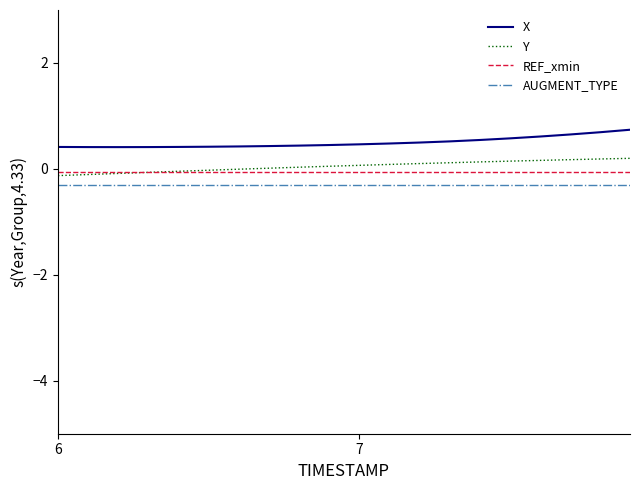

Which series has the largest total across all categories?

X